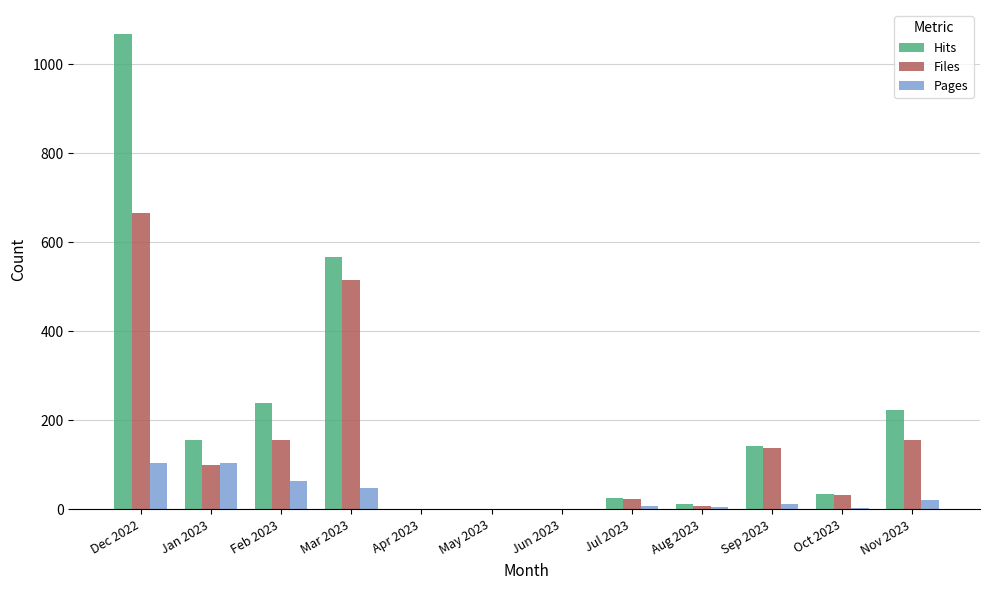

Count the number of categories in the chart.

12